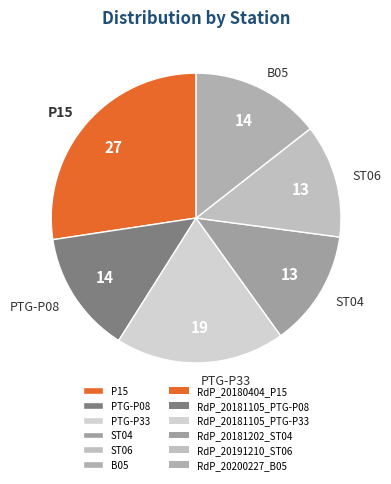

True or false: PTG-P08 accounts for 14% of the total.

True